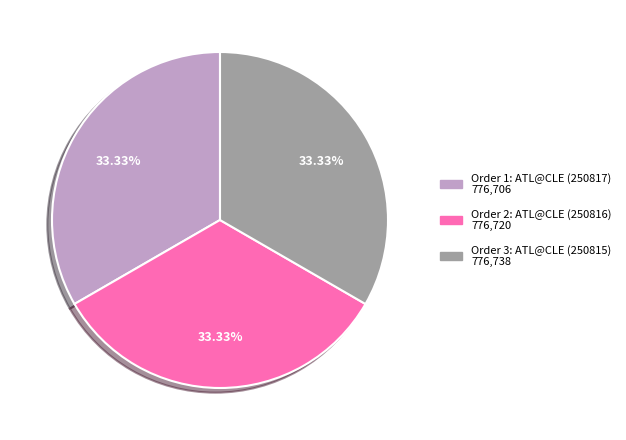

Is there any slice that represents more than half of the pie?

No